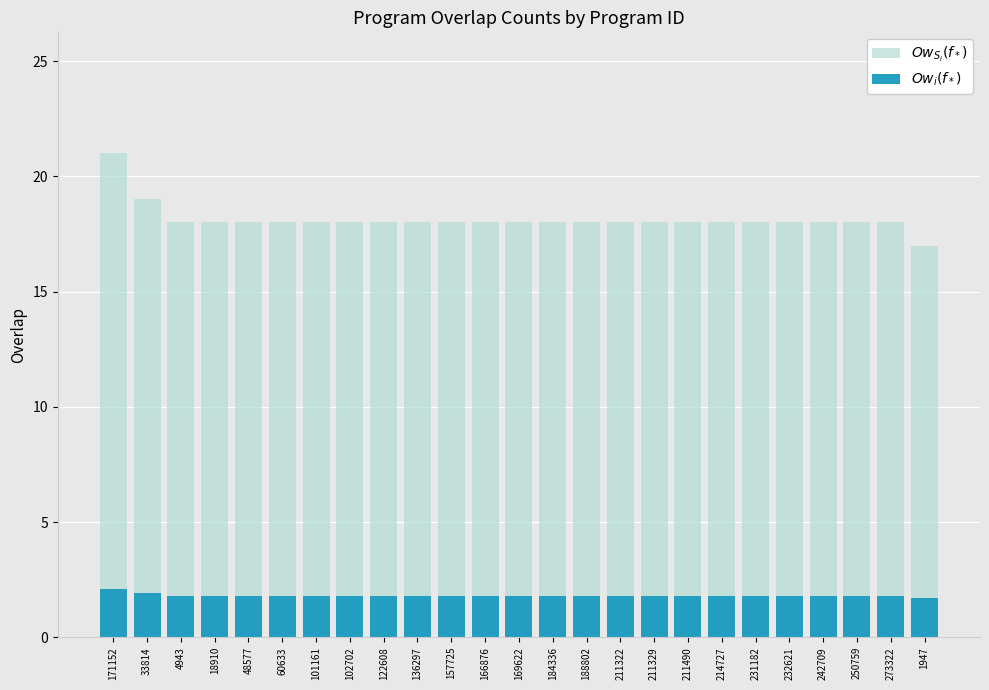

What is the lowest value of the $Ow_{S_i}(f_*)$ series?

17.0